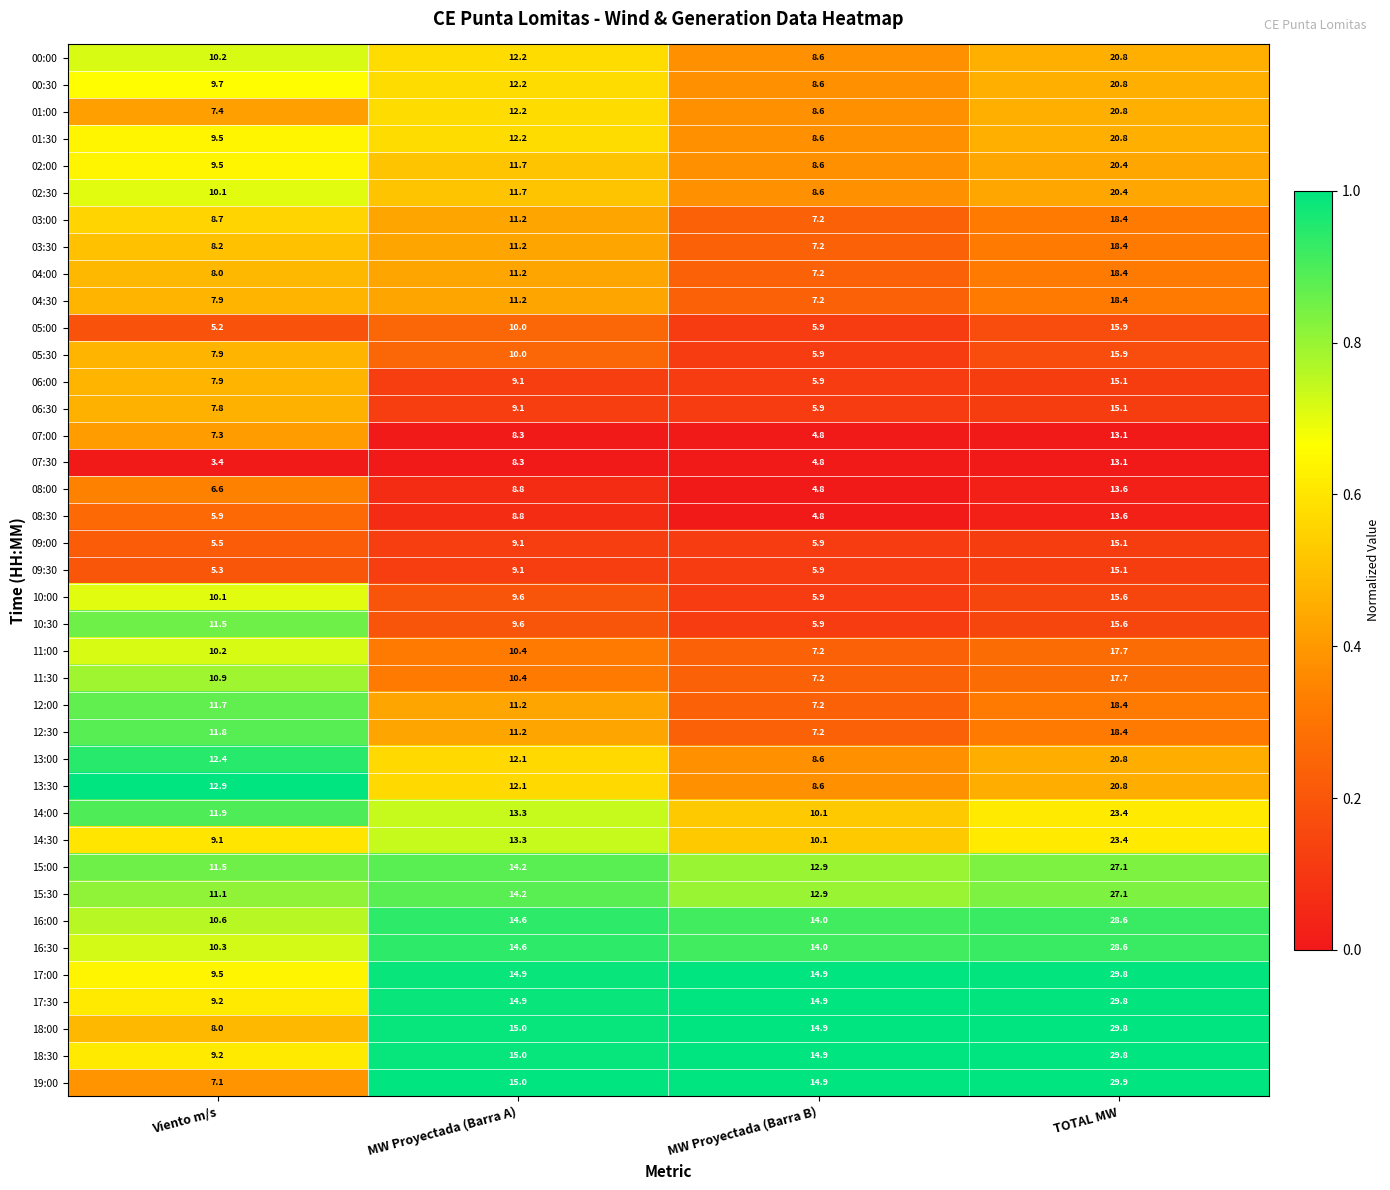

The 15:30 series shows 12.9 at MW Proyectada (Barra B). True or false?

True